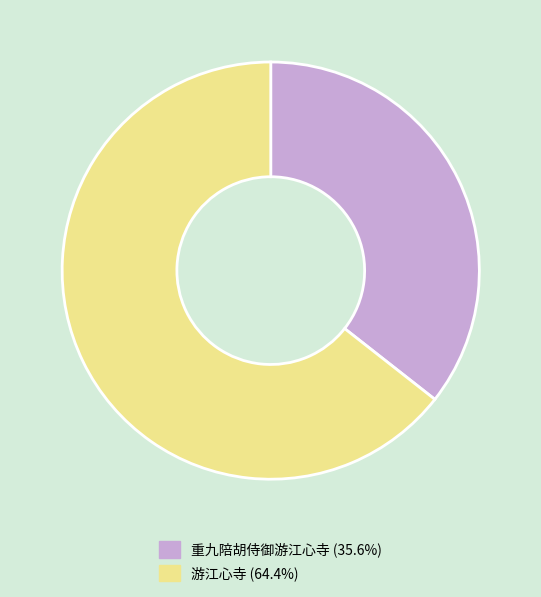

What is the smallest slice in the pie chart?

重九陪胡侍御游江心寺